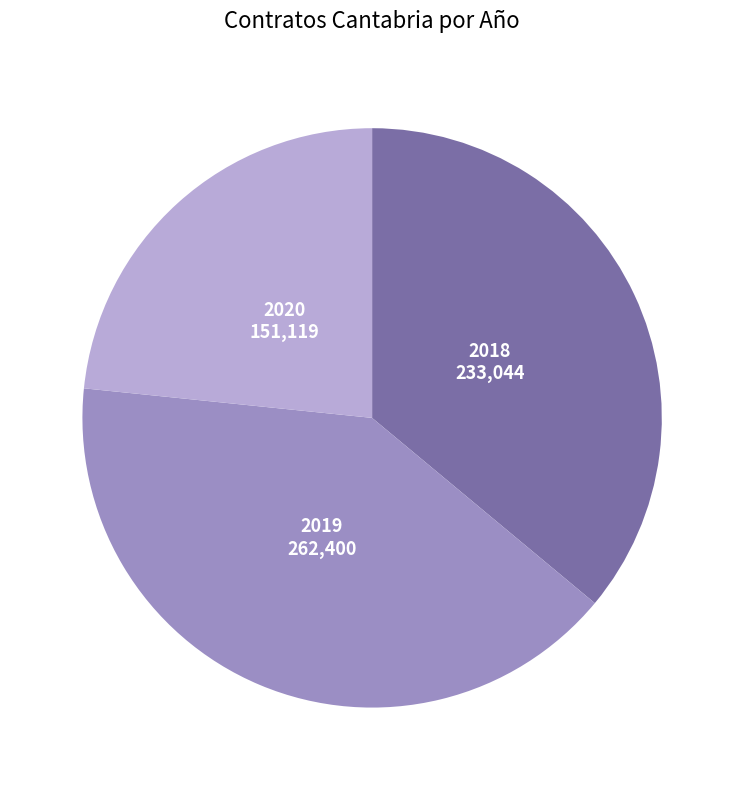

Is there a majority slice in this chart?

No